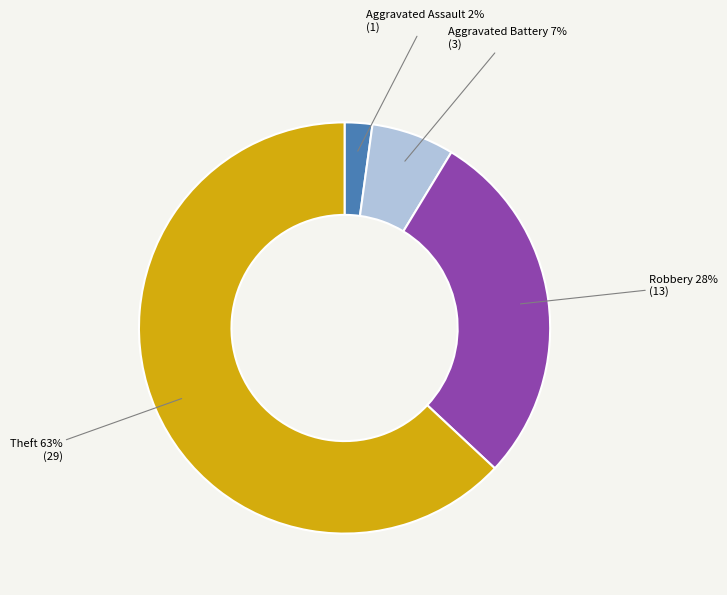

To the nearest percent, what is the average slice percentage?

25%